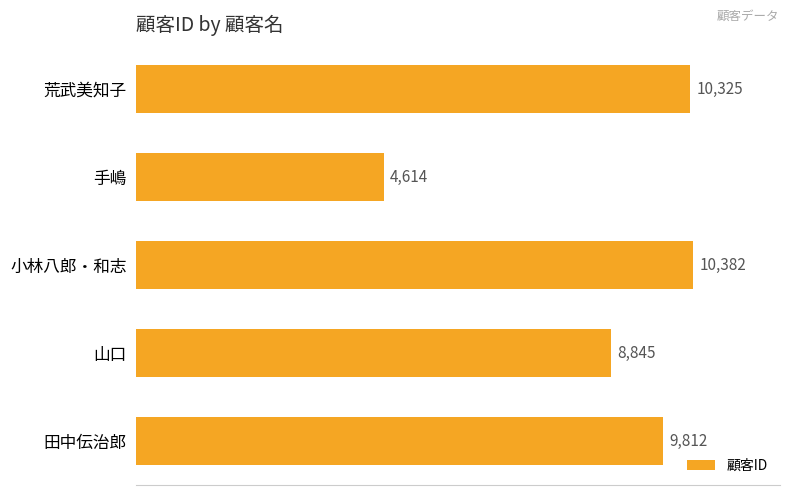

What is the difference between the second highest and second lowest values?

1480